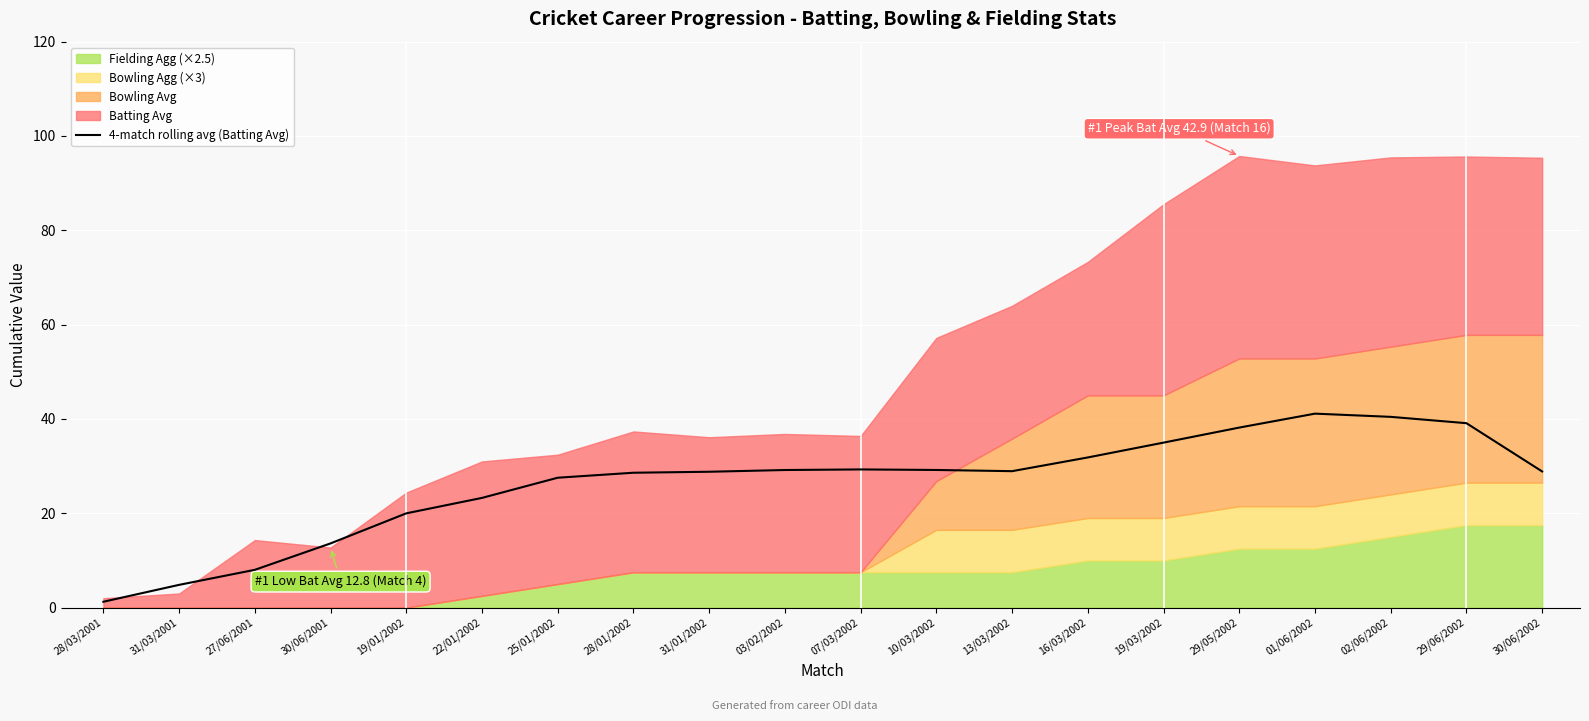

List the labels in order of value, largest first.

01/06/2002, 02/06/2002, 29/06/2002, 29/05/2002, 19/03/2002, 16/03/2002, 07/03/2002, 10/03/2002, 03/02/2002, 13/03/2002, 30/06/2002, 31/01/2002, 28/01/2002, 25/01/2002, 22/01/2002, 19/01/2002, 30/06/2001, 27/06/2001, 31/03/2001, 28/03/2001